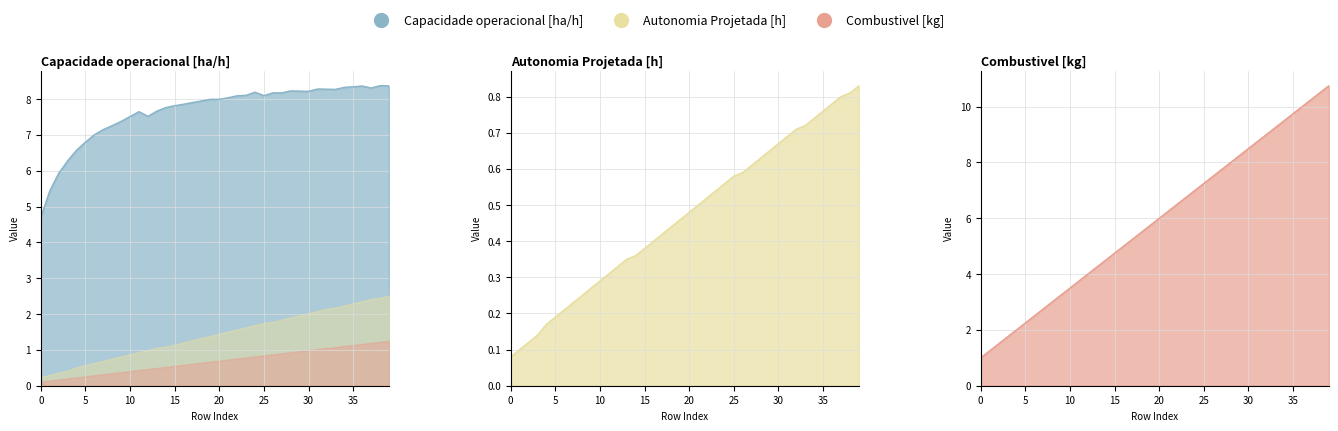

True or false: Combustivel [kg] has more than 2 points higher than both neighbors.

False